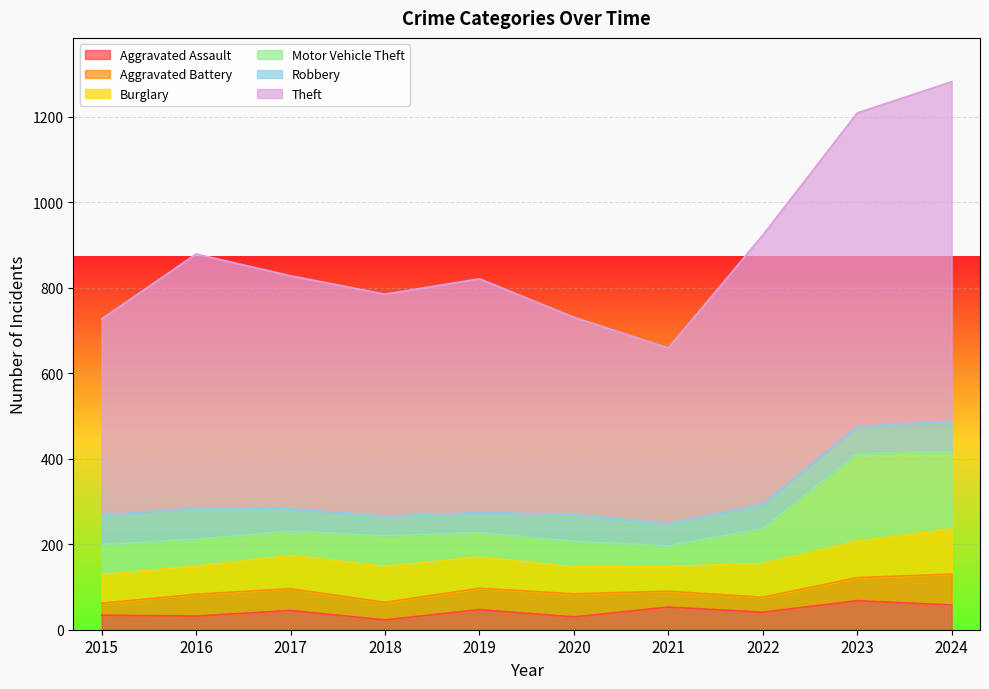

What is the difference between the Theft values at 2024 and 2018?

275